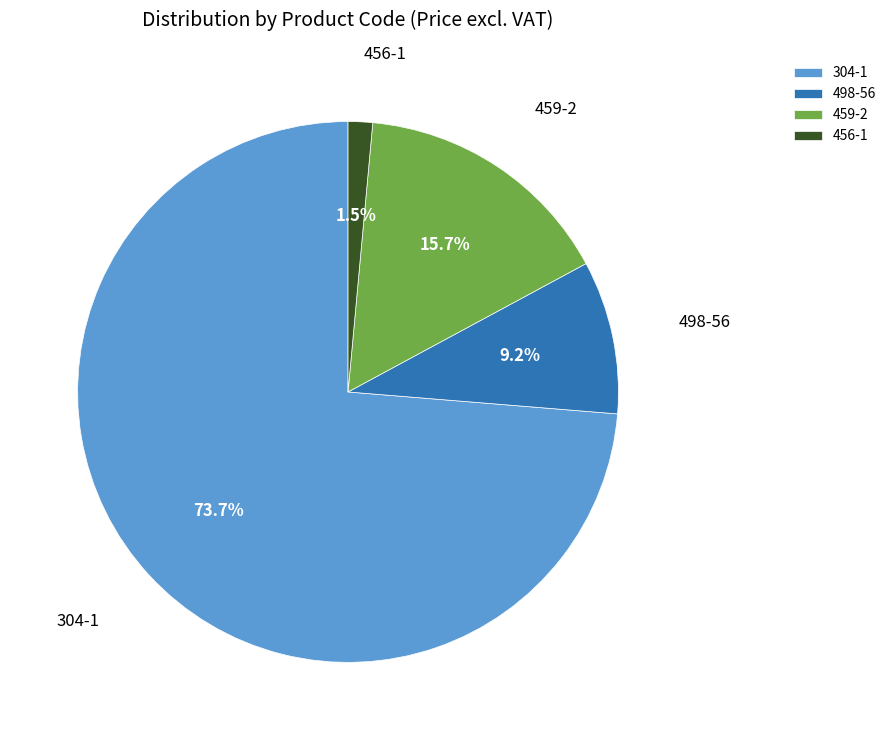

Is there any slice that represents more than half of the pie?

Yes